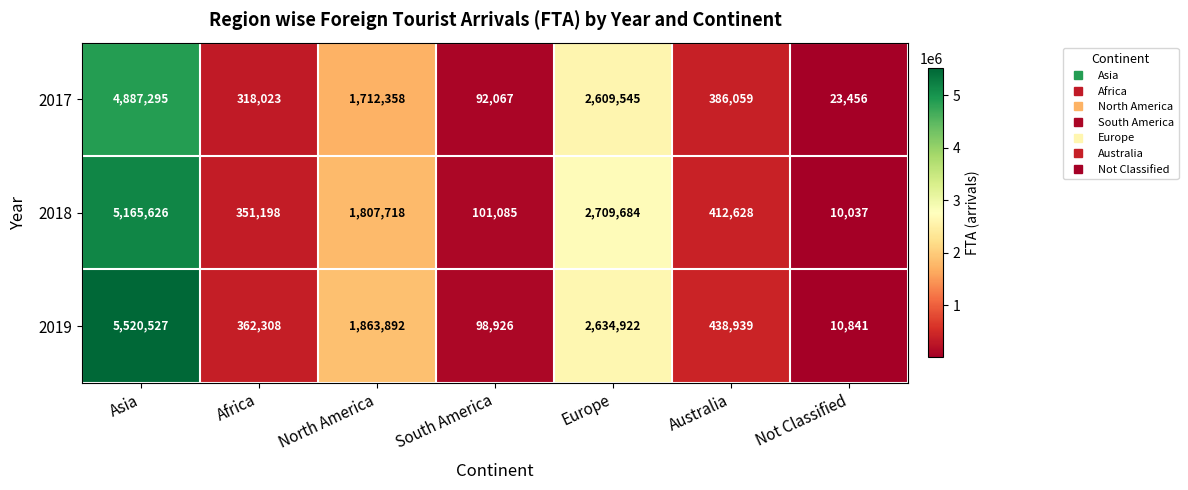

Reading left to right, transcribe all the data shown in this chart.

2017: Asia=4887295	Africa=318023	North America=1712358	South America=92067	Europe=2609545	Australia=386059	Not Classified=23456
2018: Asia=5165626	Africa=351198	North America=1807718	South America=101085	Europe=2709684	Australia=412628	Not Classified=10037
2019: Asia=5520527	Africa=362308	North America=1863892	South America=98926	Europe=2634922	Australia=438939	Not Classified=10841